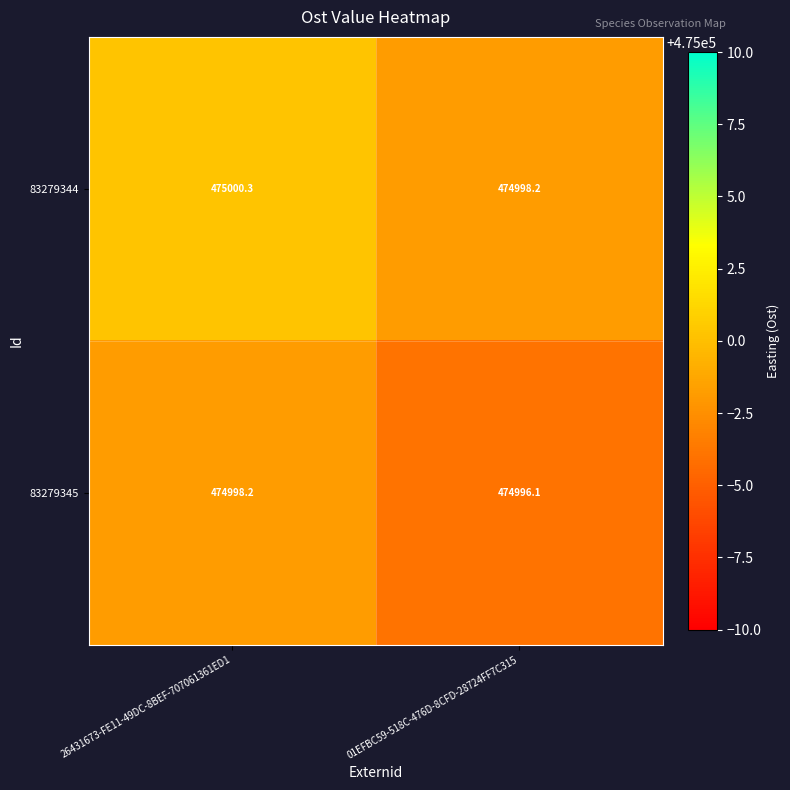

What is the spread (max minus min) of values at 01EFBC59-518C-476D-8CFD-28724FF7C315?

2.1